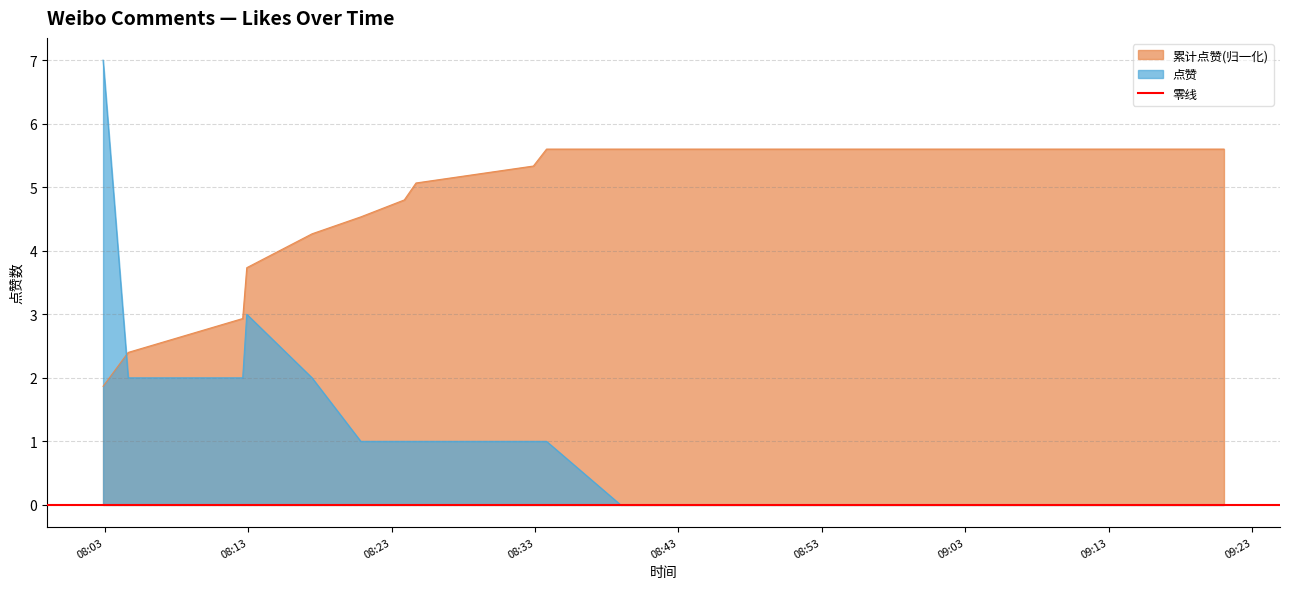

How many positive values are there?

10